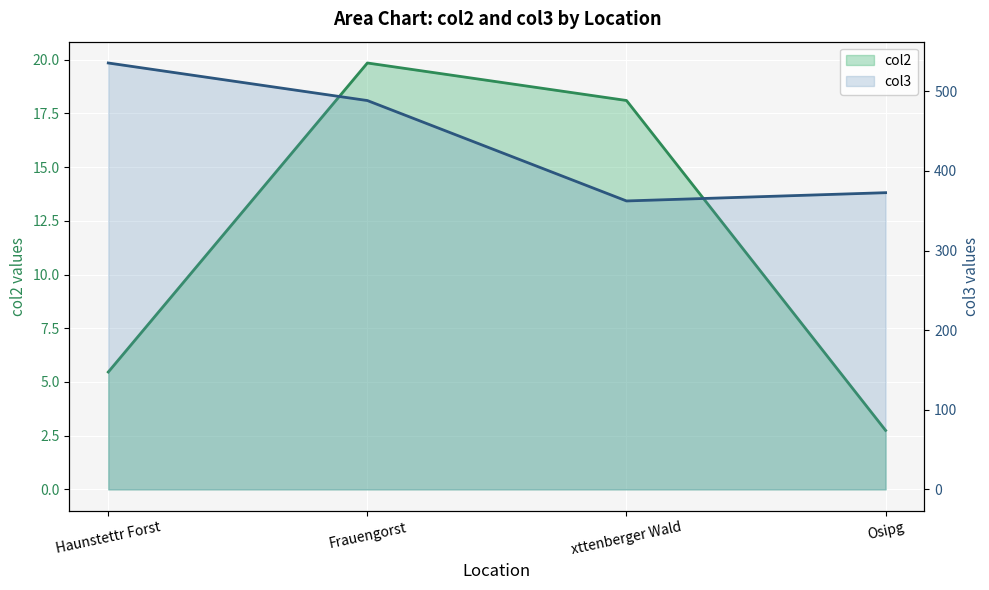

True or false: col2 and col3 cross at least once.

False